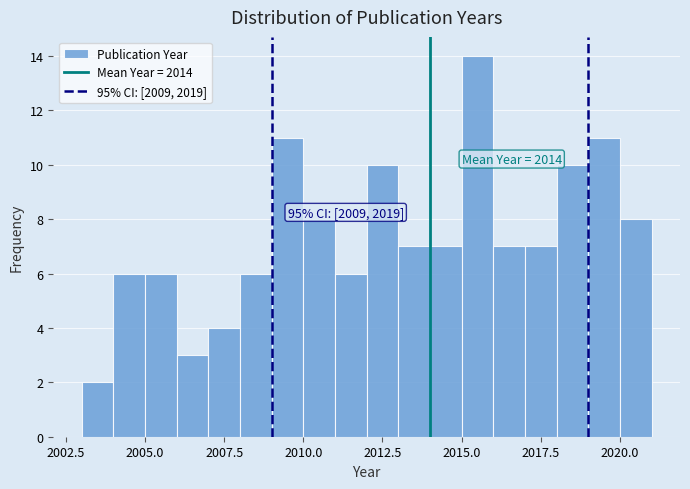

Read against the x-axis, roughly where is the centre of the tallest bar?

2015.5